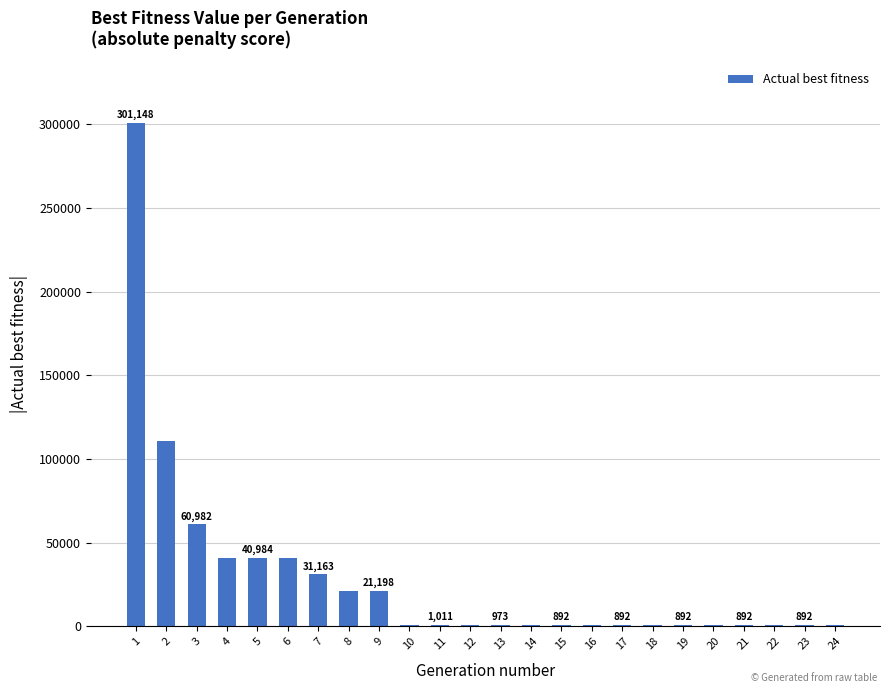

What is the sum of the values at 24 and 7?

32055